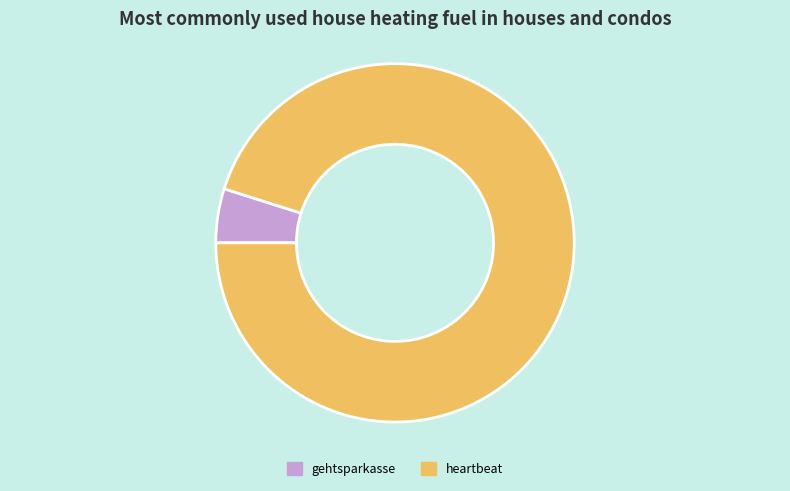

Do gehtsparkasse and heartbeat together represent more than half of the pie?

Yes